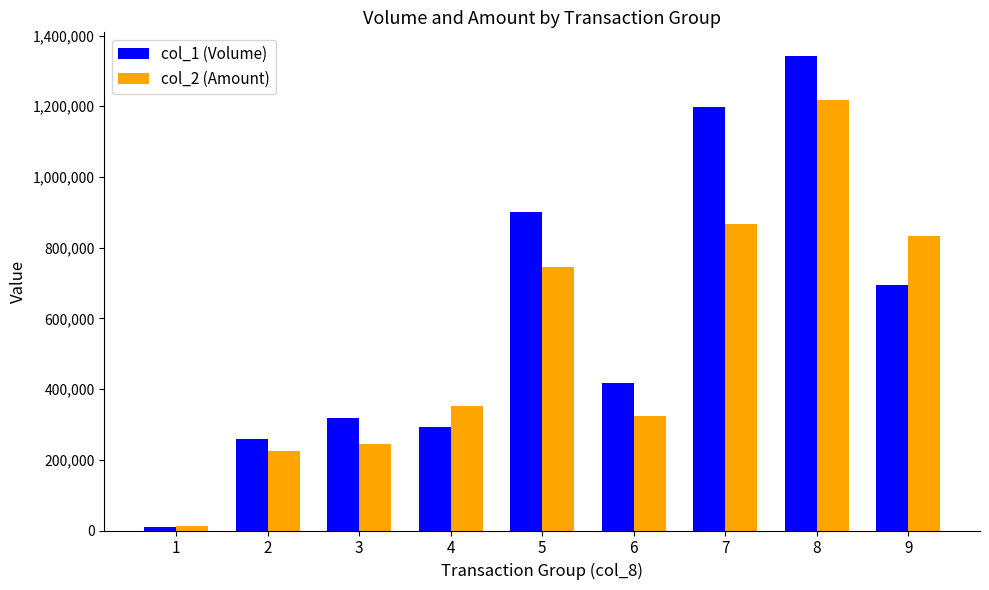

How many values in the col_1 (Volume) series are below 416000?

4